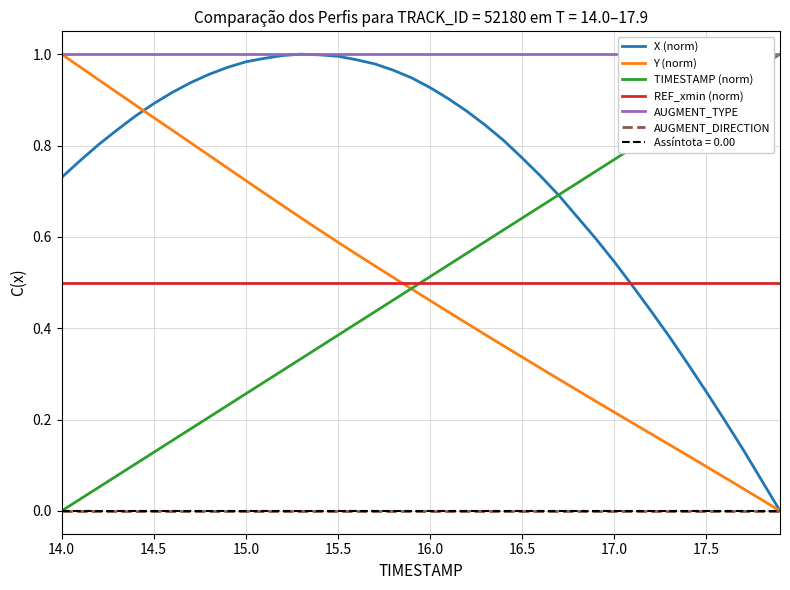

Which series has the largest range (max minus min)?

X (norm)